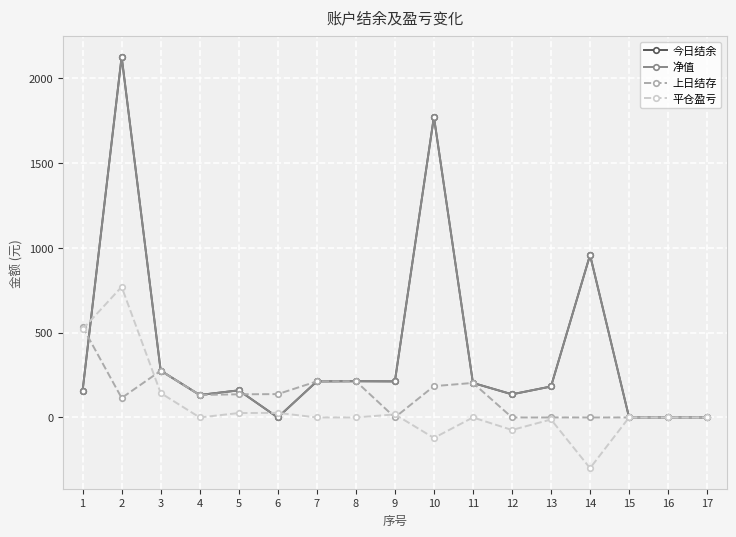

Where is 净值 nearest to the value 1063?

14